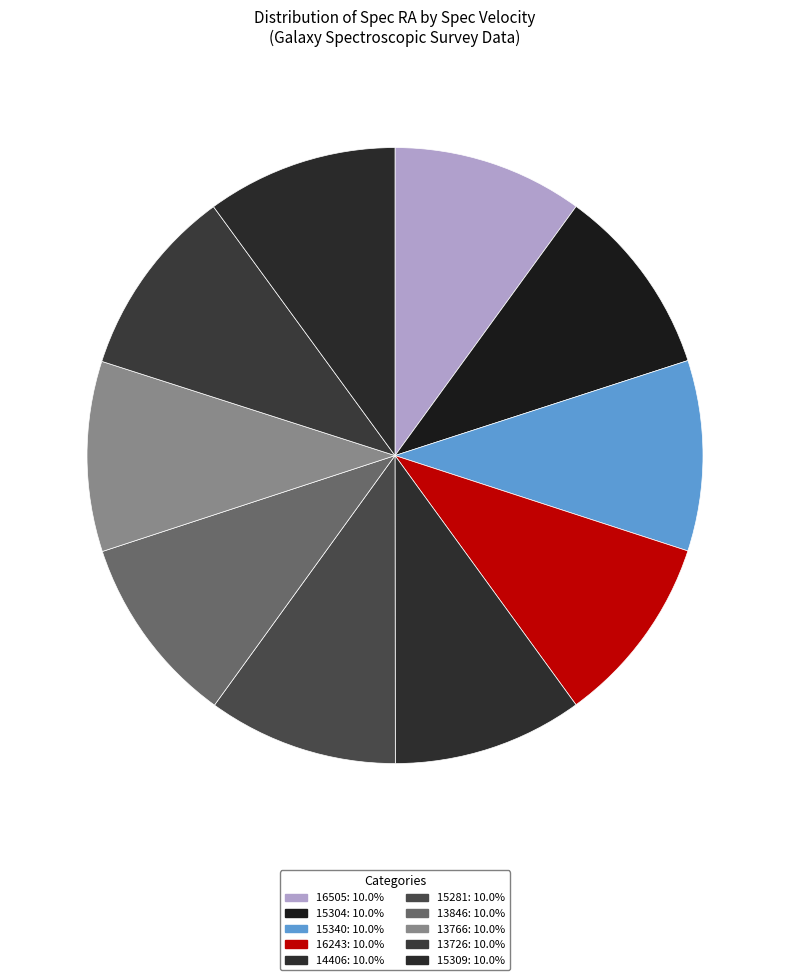

How many slices are in this pie chart?

10